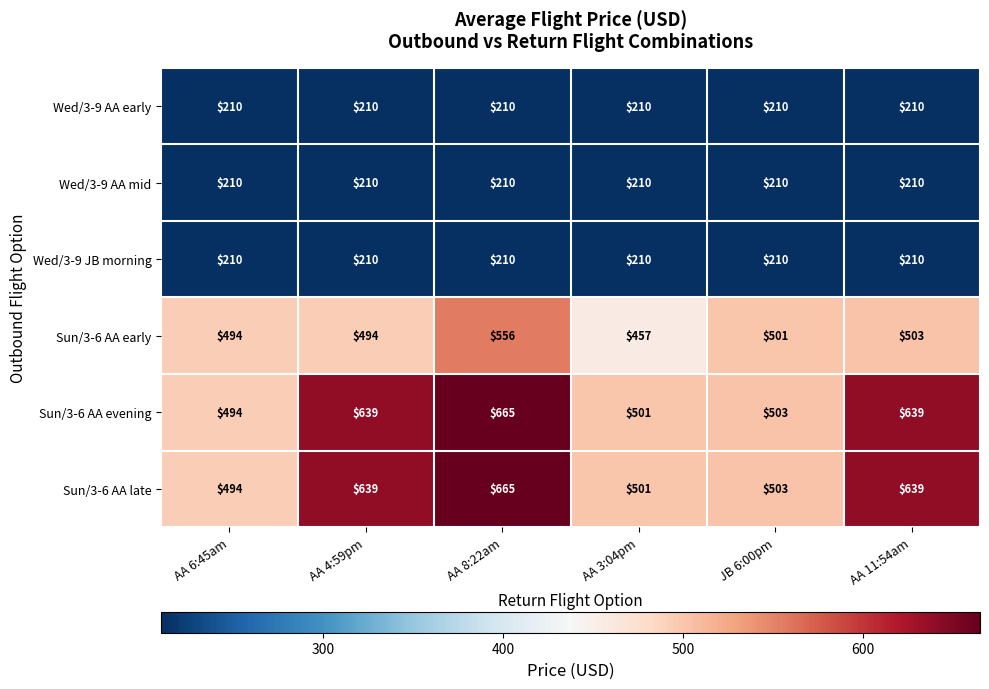

What is the difference between the highest and lowest values at JB 6:00pm?

293